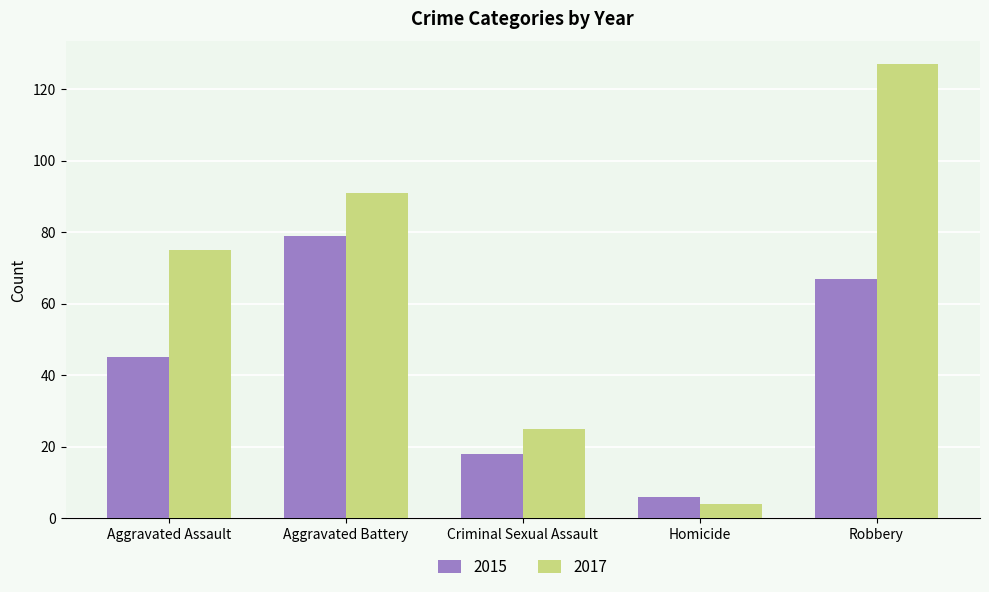

The 2015 series shows 104 at Robbery. True or false?

False